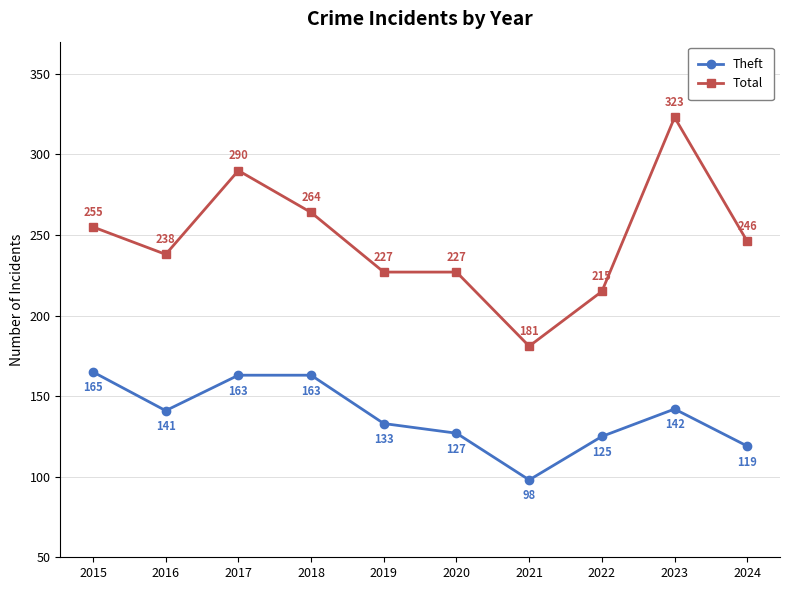

Which category has the highest value across all series?

2023